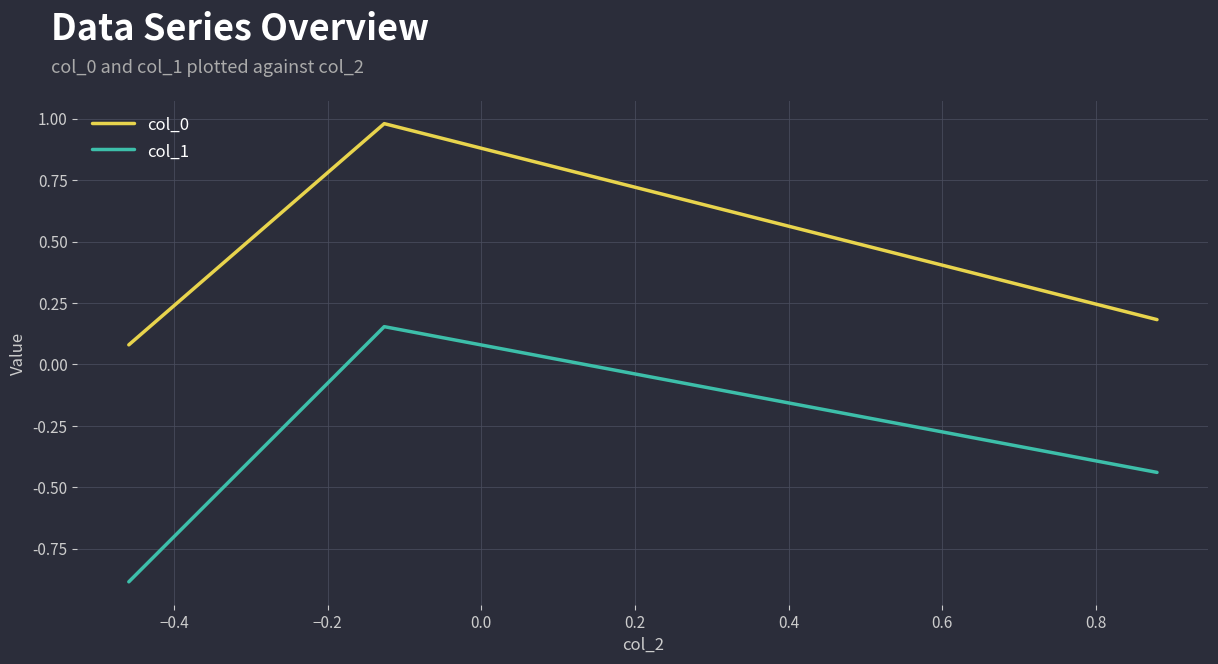

How many values in col_1 are above zero?

1